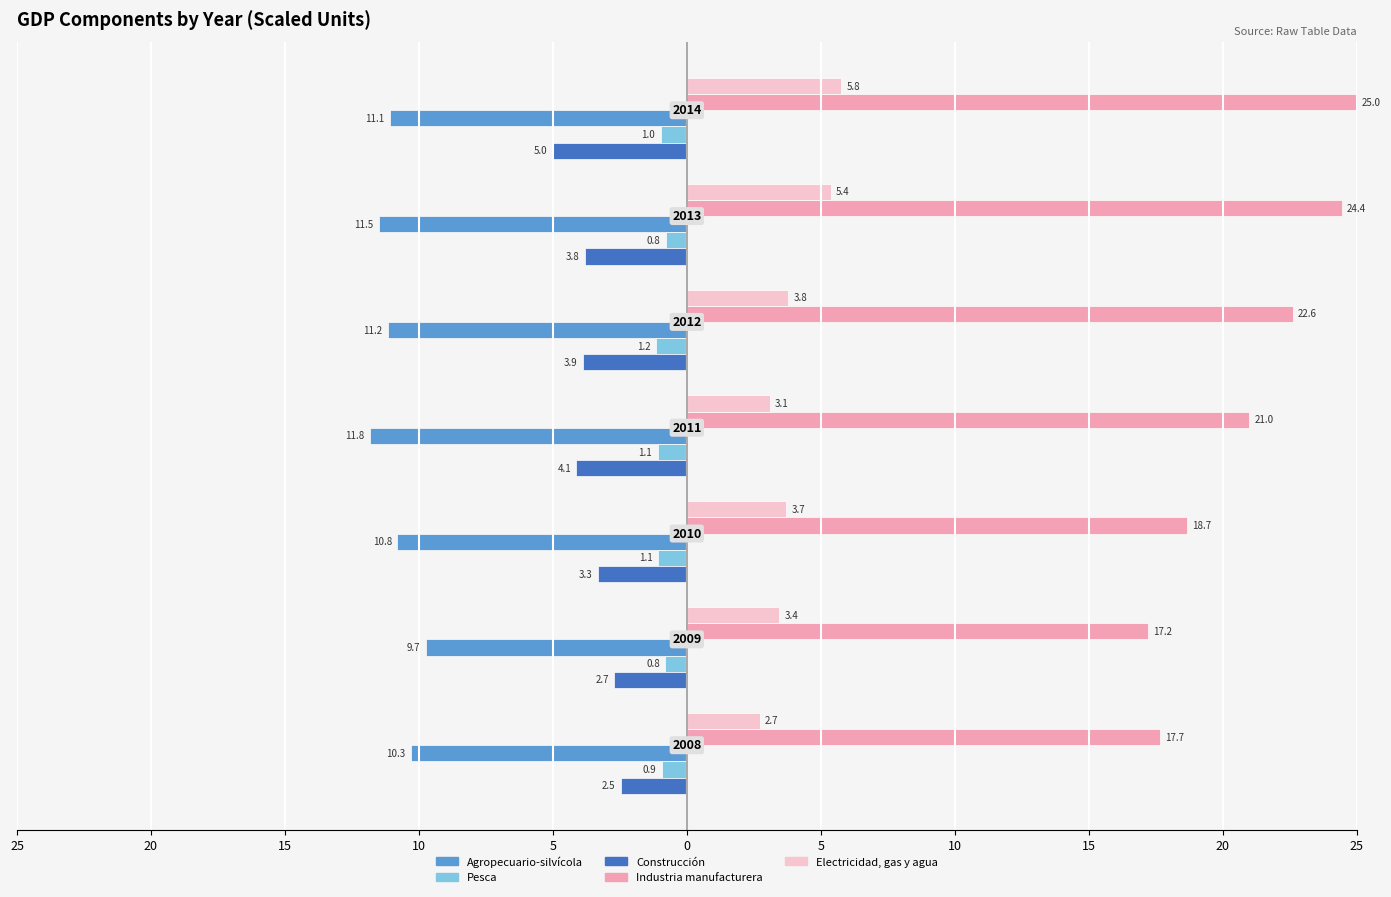

Which series has the largest range (max minus min)?

Industria manufacturera